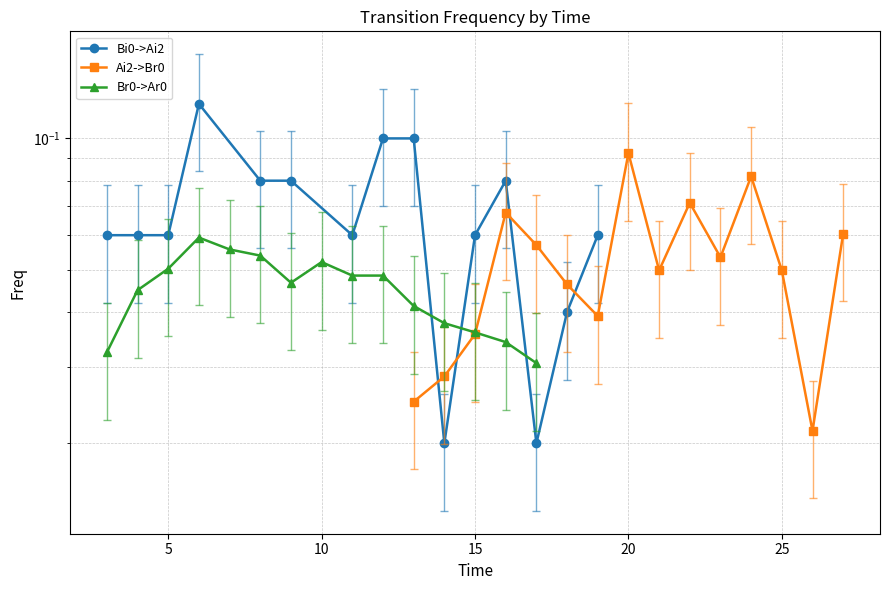

Does the chart have visible grid lines?

Yes